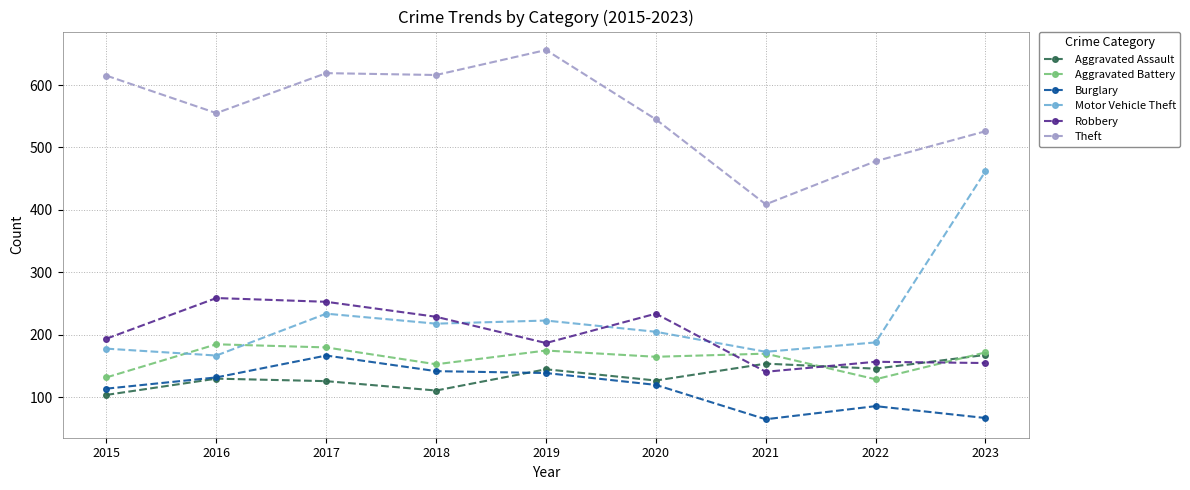

The value of Robbery at 2019 is 76. True or false?

False